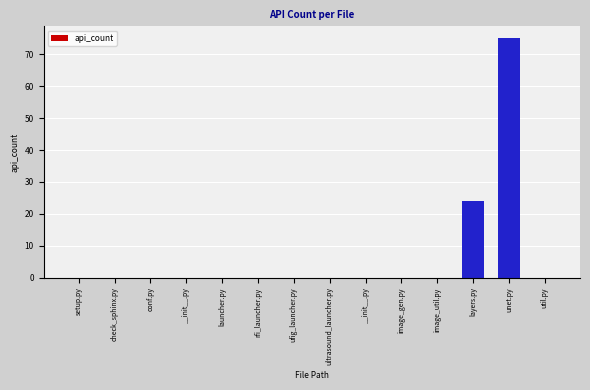

How many distinct data groups are displayed?

1